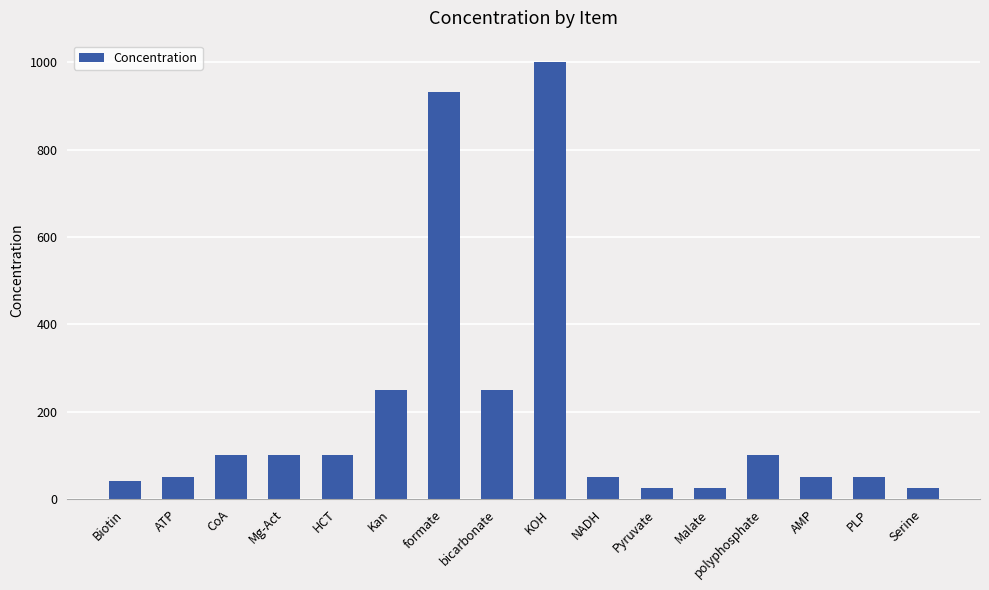

What is the maximum value shown in the chart?

1000.0